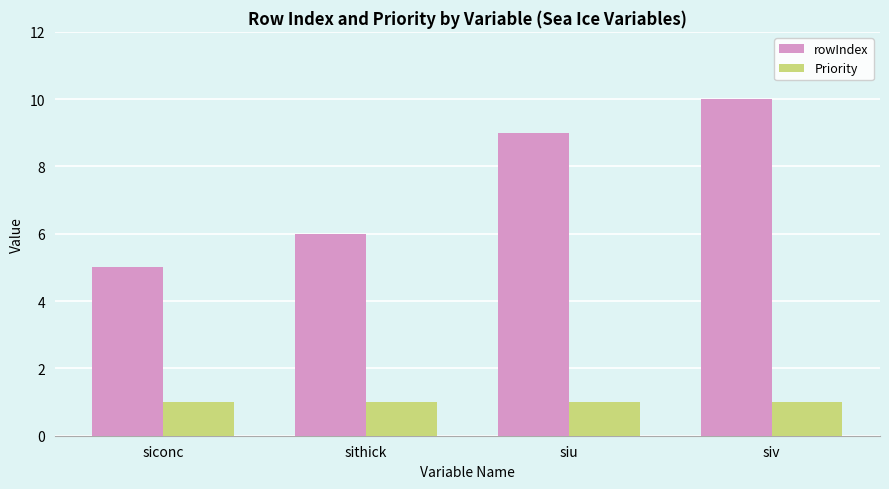

What is the difference between the rowIndex values at siconc and siv?

5